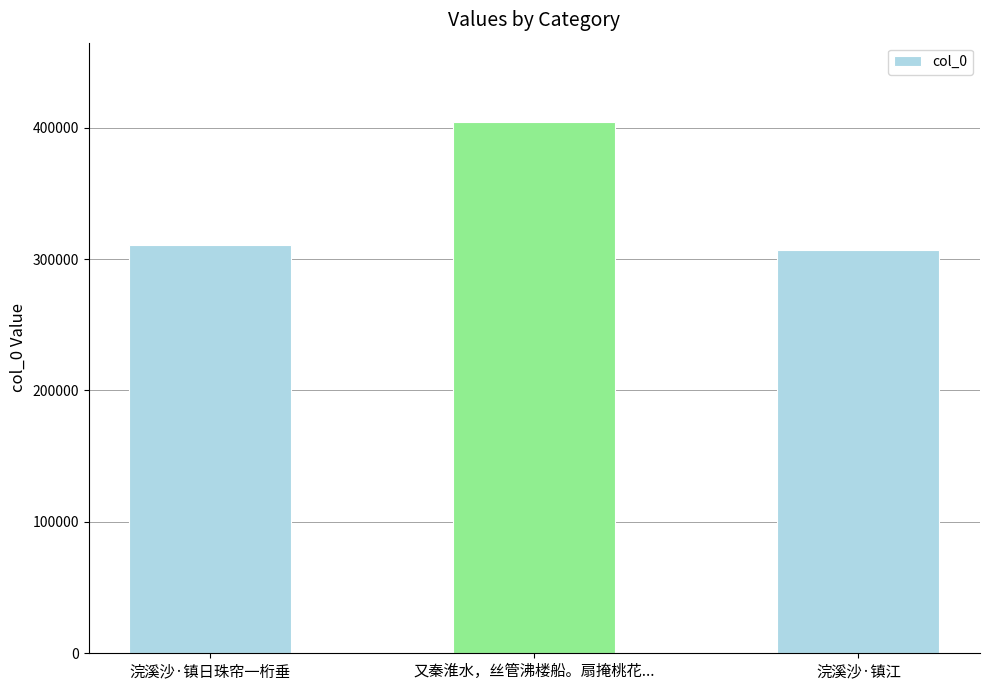

Is it true that the value at 浣溪沙·镇江 is 306559?

True